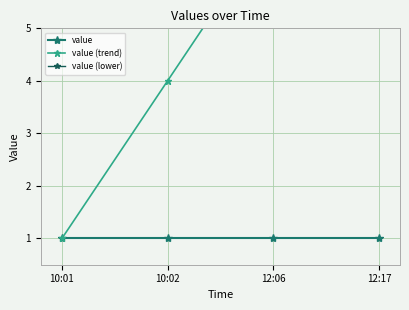

List the labels in order of value value, smallest first.

10:01, 10:02, 12:06, 12:17